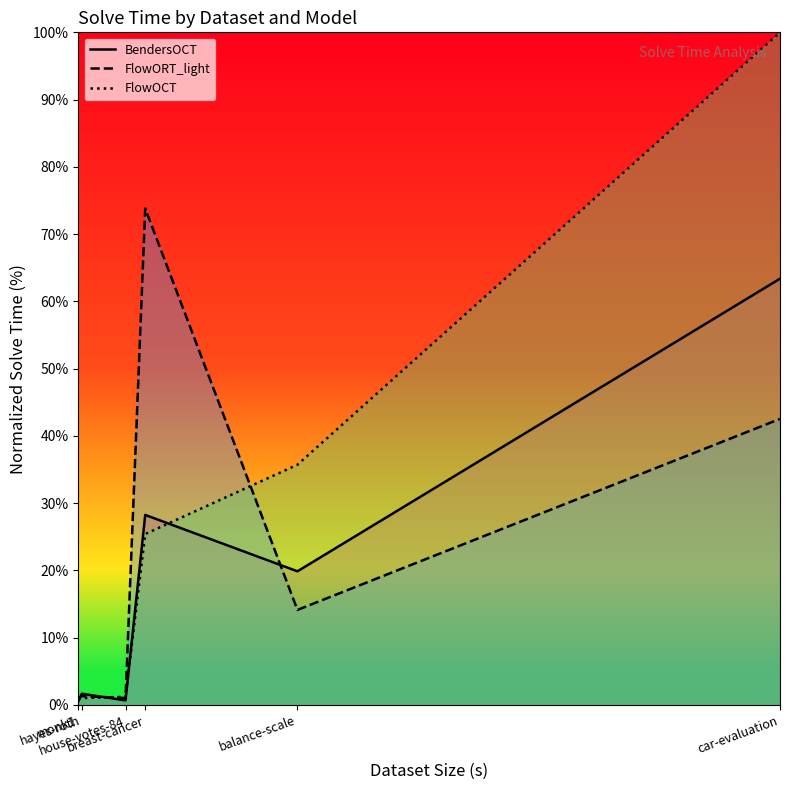

How many times do FlowORT_light_t and BendersOCT_t cross each other?

3